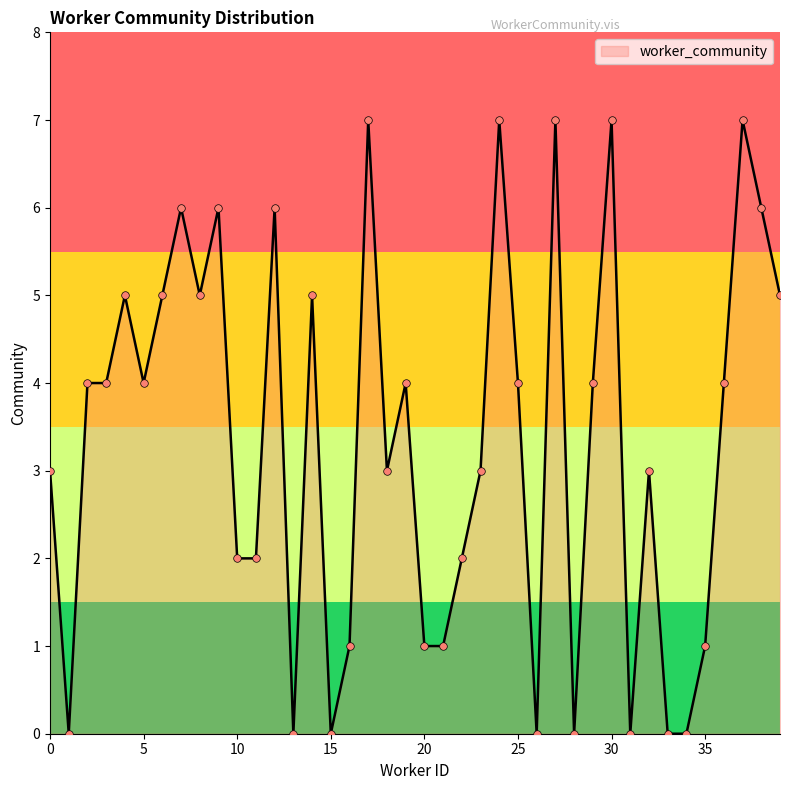

What is the greatest value displayed?

7